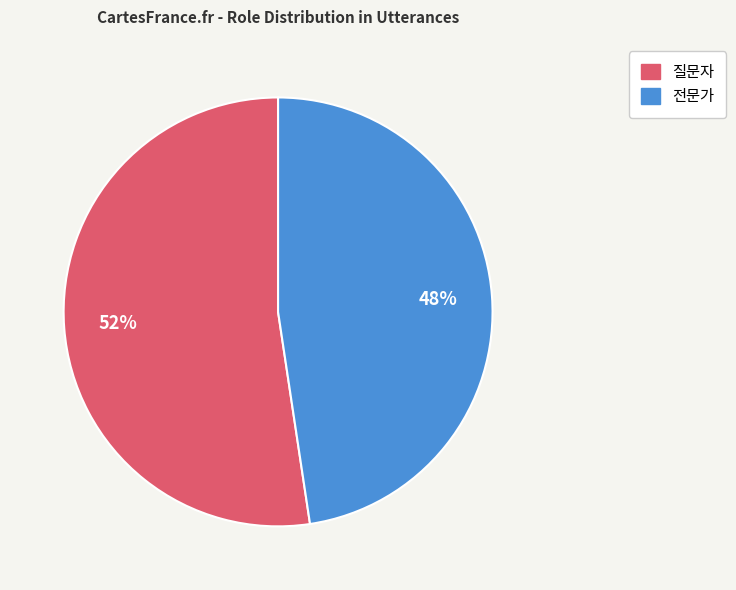

To the nearest percent, what is the combined percentage of 전문가 and 질문자?

100%